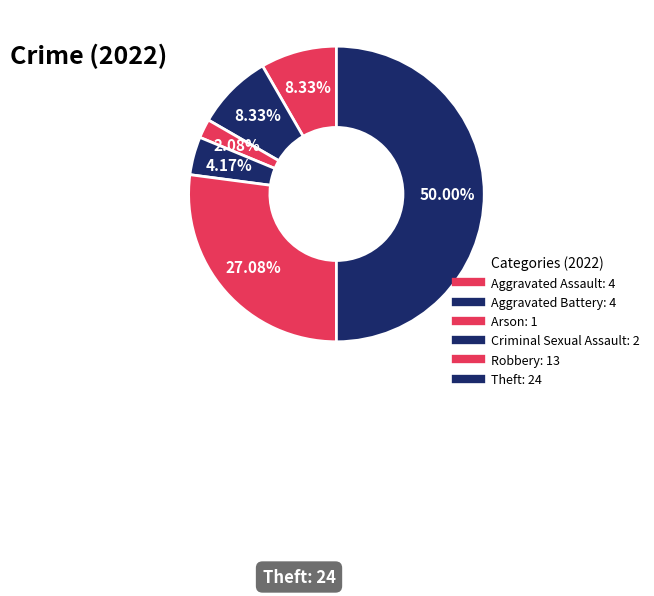

How many segments does this pie chart have?

6